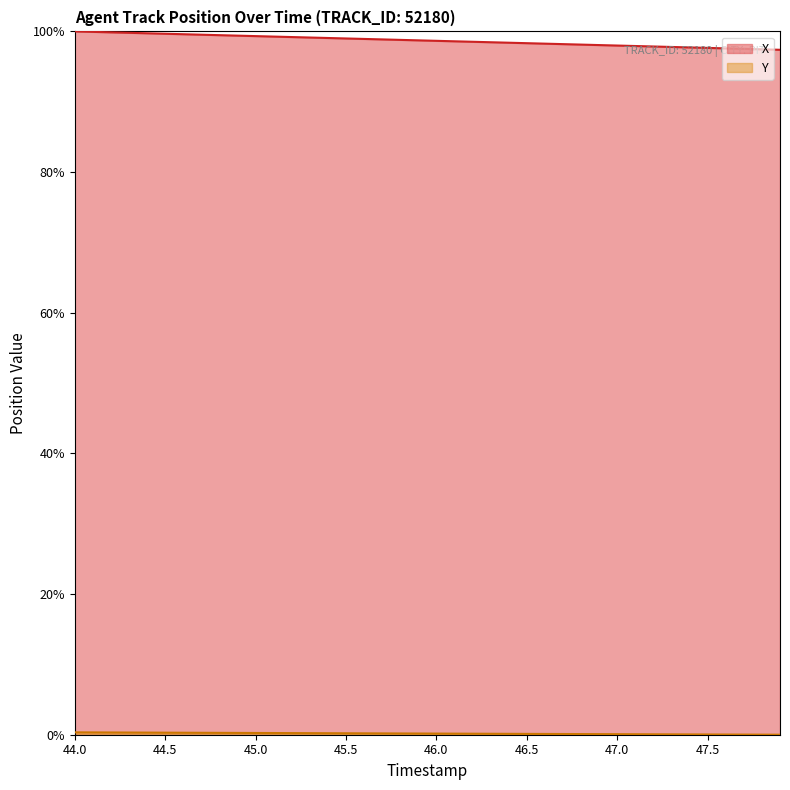

True or false: Y and X intersect in this chart.

False